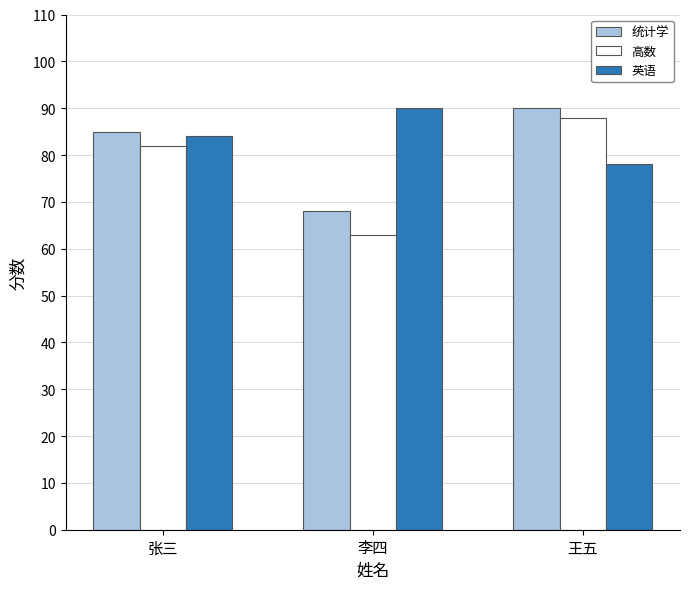

How many distinct data groups are displayed?

3